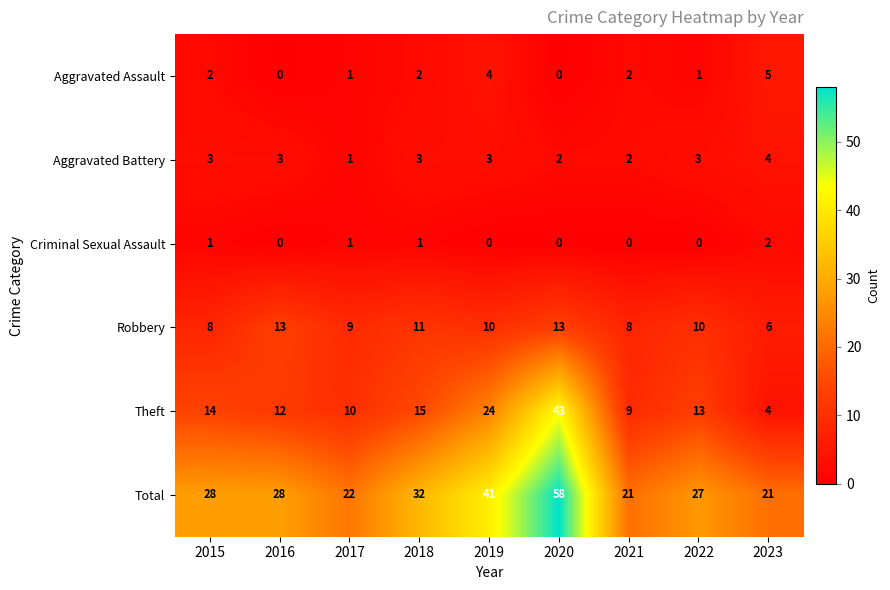

Rank the series at 2019 from highest to lowest value.

Total, Theft, Robbery, Aggravated Assault, Aggravated Battery, Criminal Sexual Assault